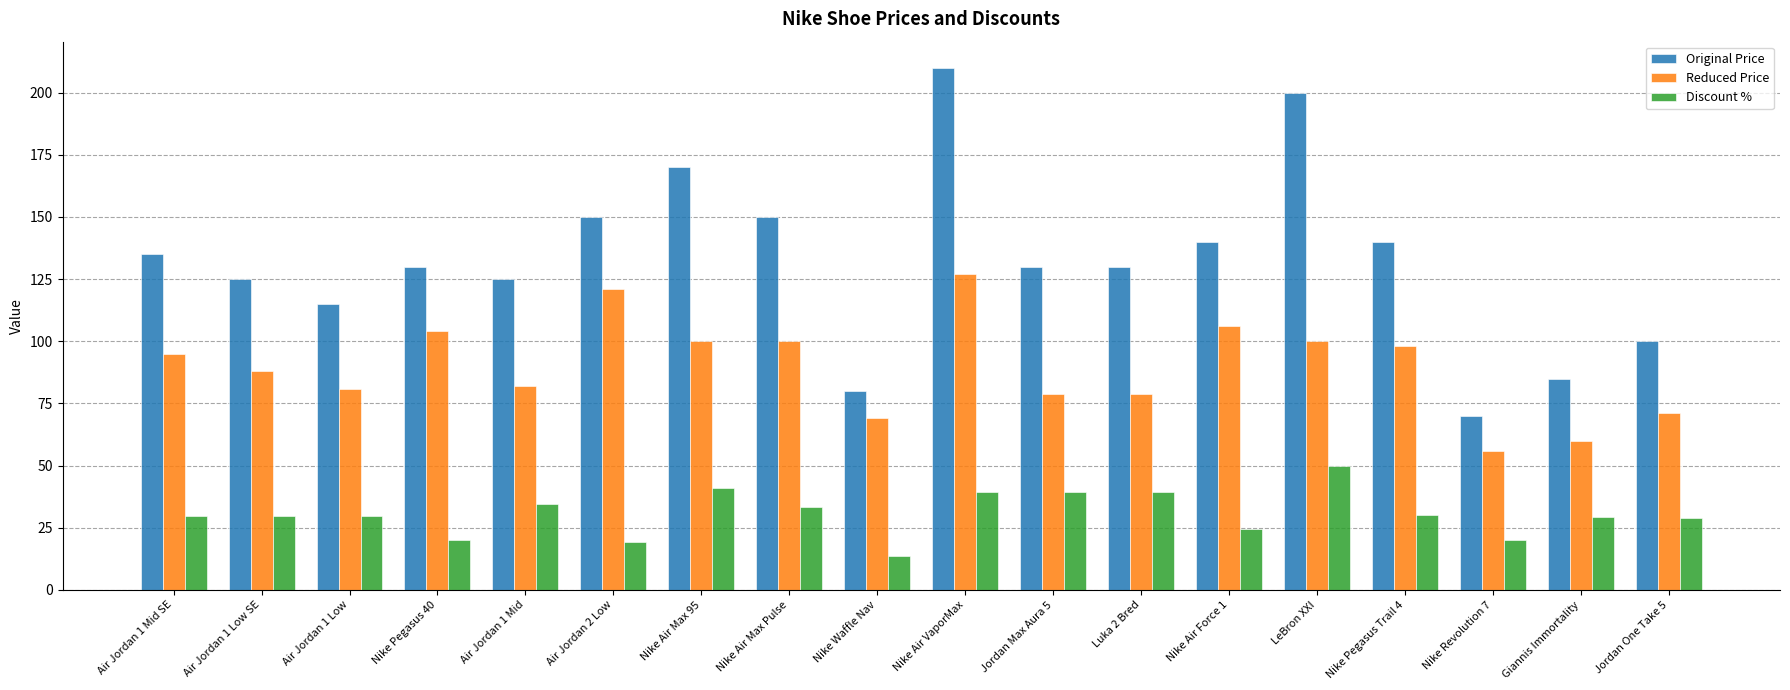

At which label does Original Price first exceed 130?

Air Jordan 1 Mid SE